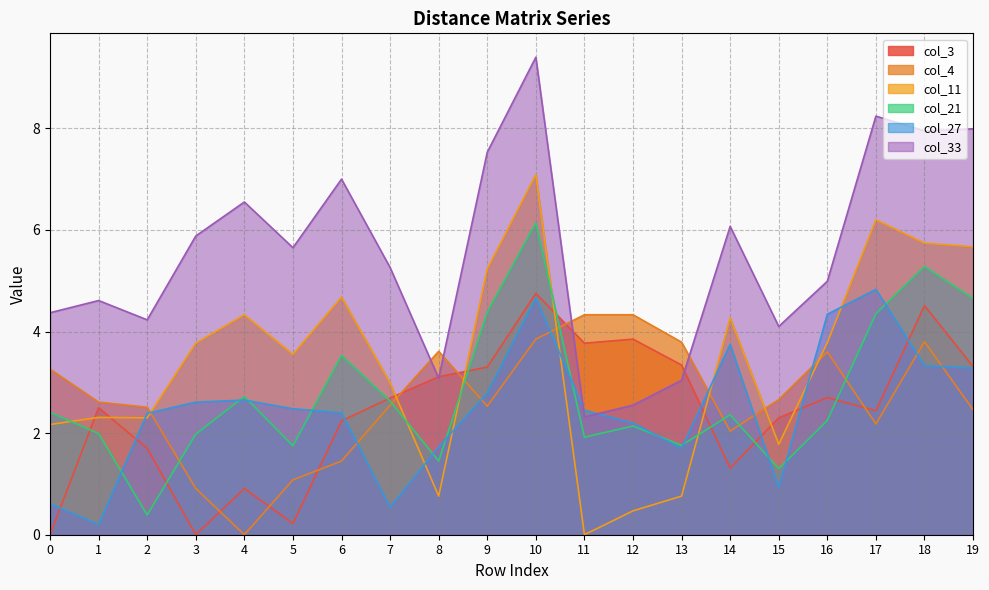

After their last crossing, which series has the higher values: col_11 or col_3?

col_11